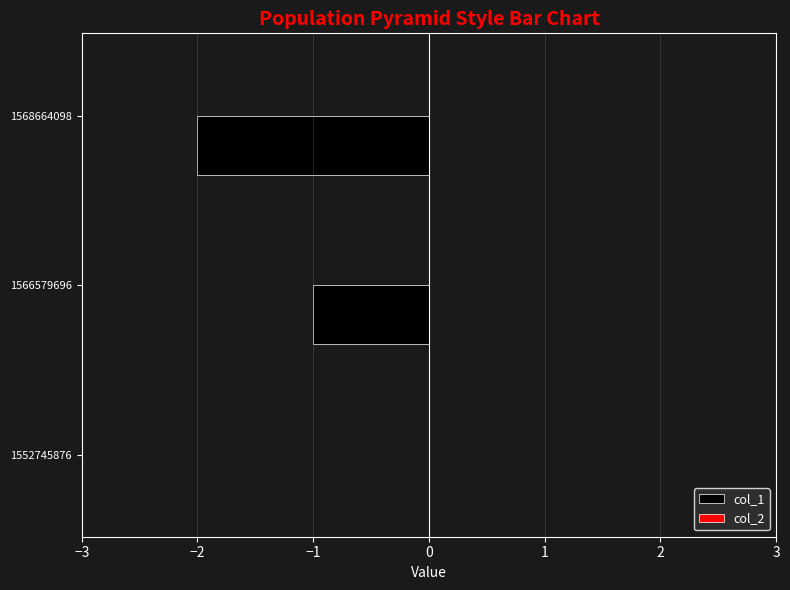

Which category has the highest value across all series?

1552745876